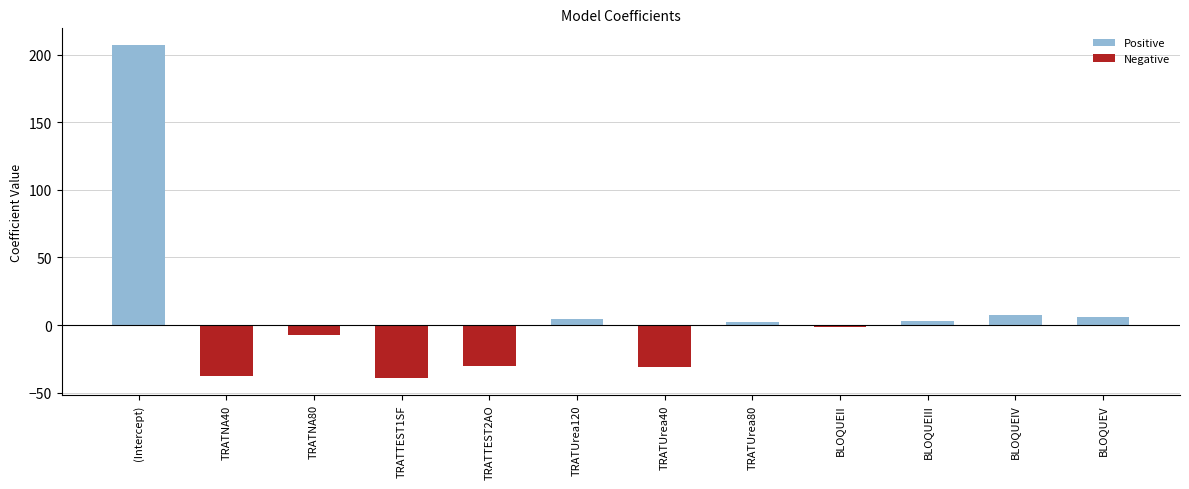

How many values in the Negative series are below -30?

4